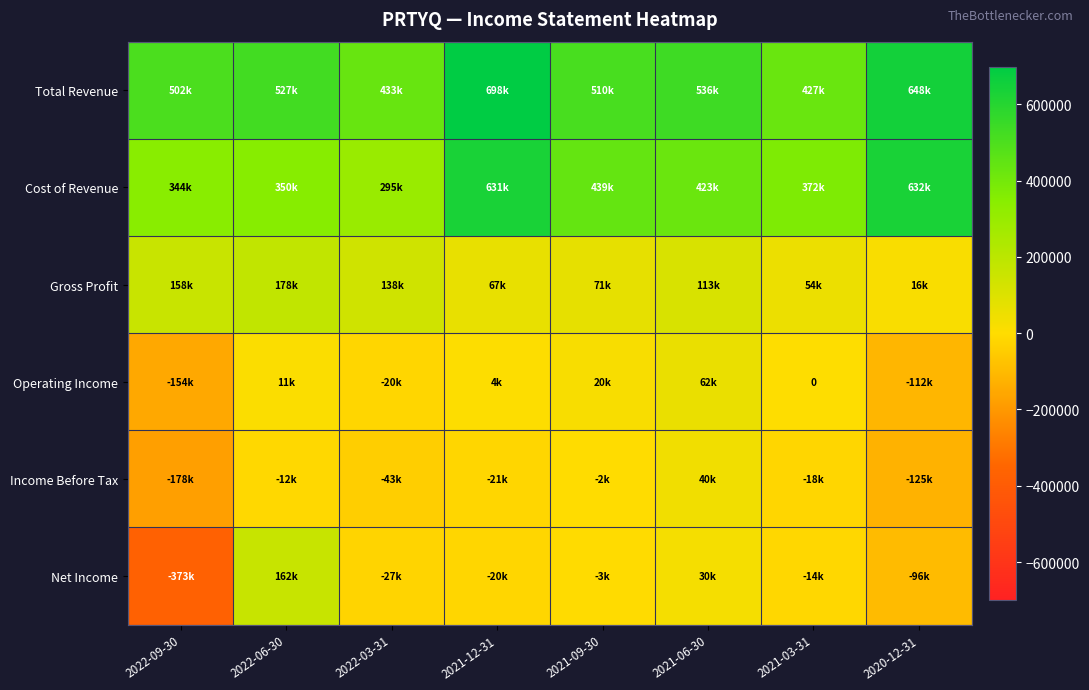

At 2021-09-30, list the series in order from largest to smallest.

Total Revenue, Cost of Revenue, Gross Profit, Operating Income, Income Before Tax, Net Income